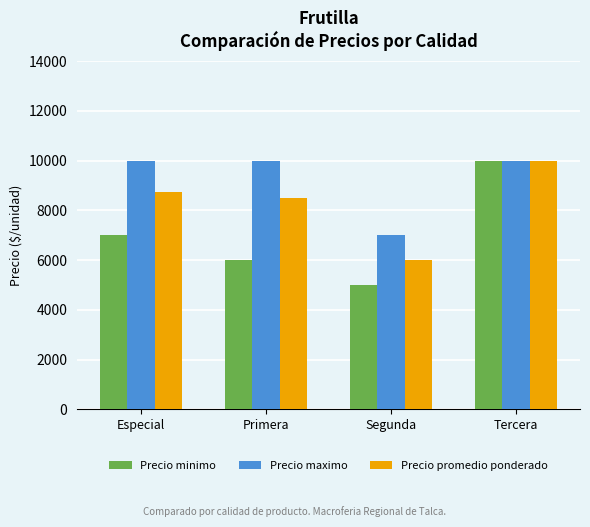

What is the sum of all Precio promedio ponderado values?

33250